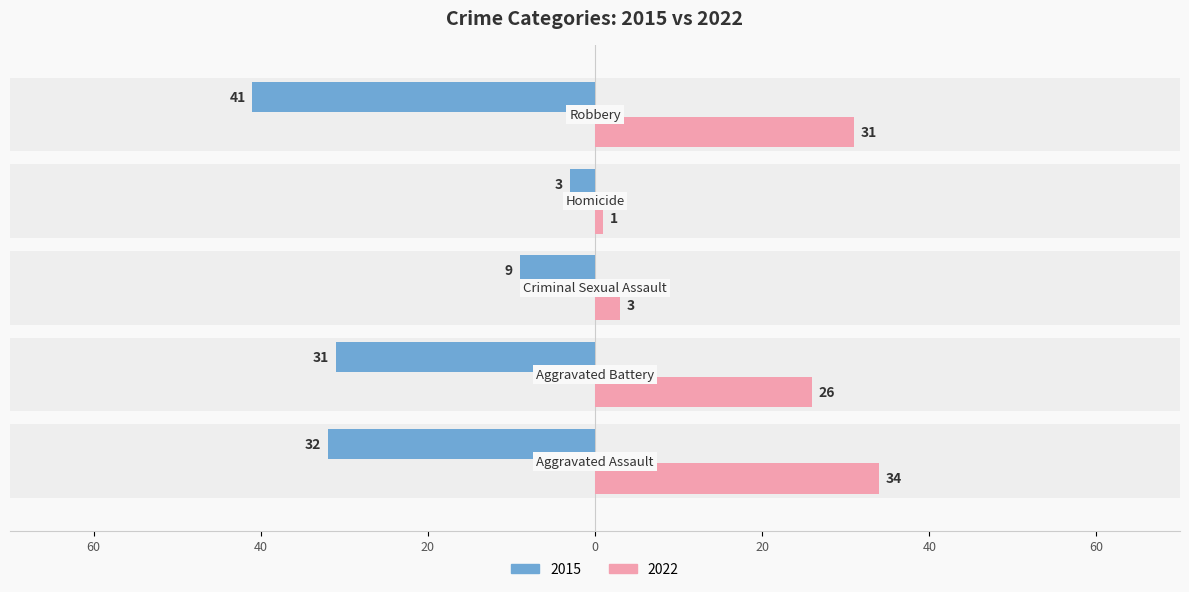

At Robbery, list the series in order from smallest to largest.

2015, 2022